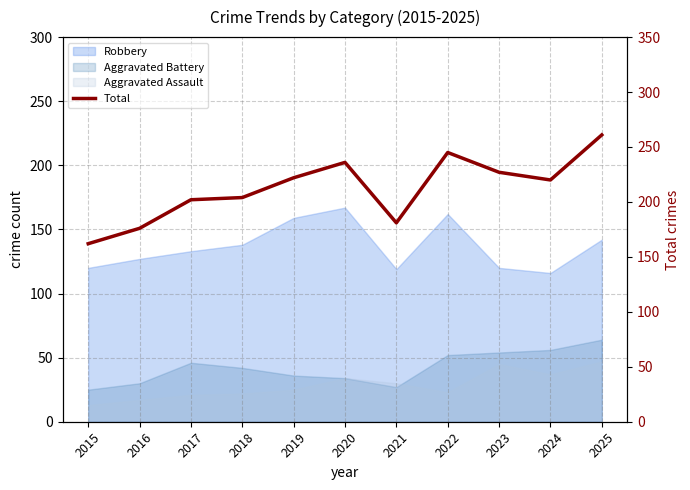

Where does the data first go above 220?

2019